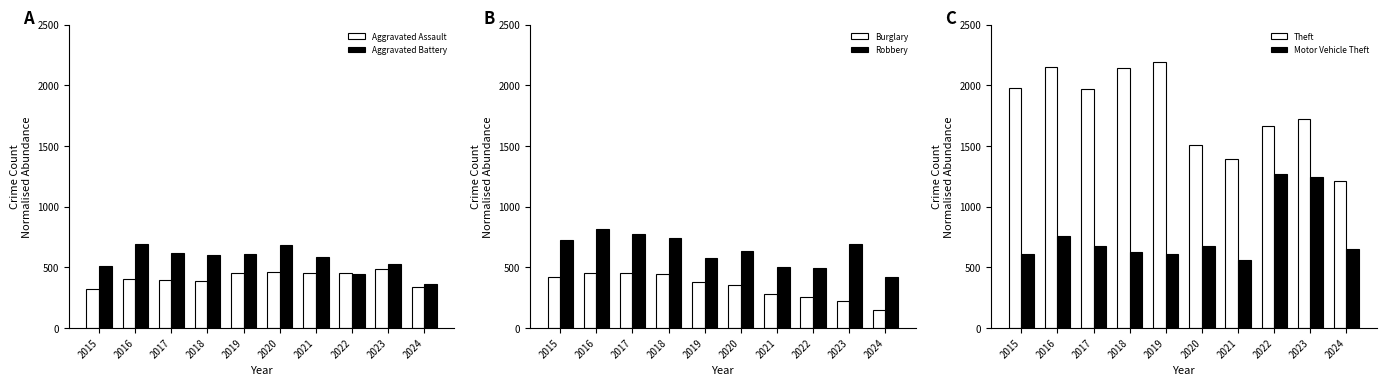

Which series has the widest spread of values?

Theft